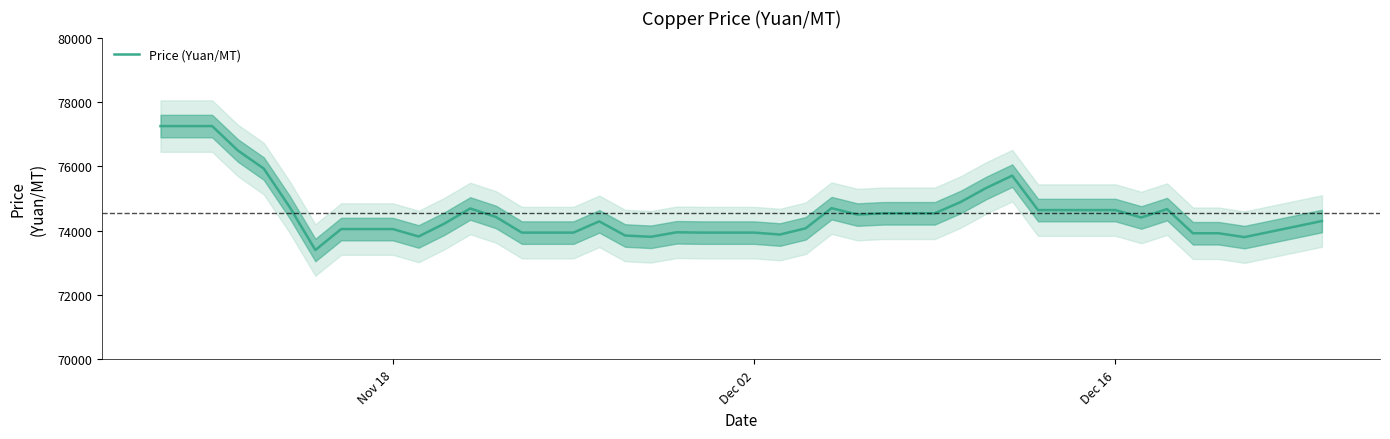

What is the smallest value displayed?

73400